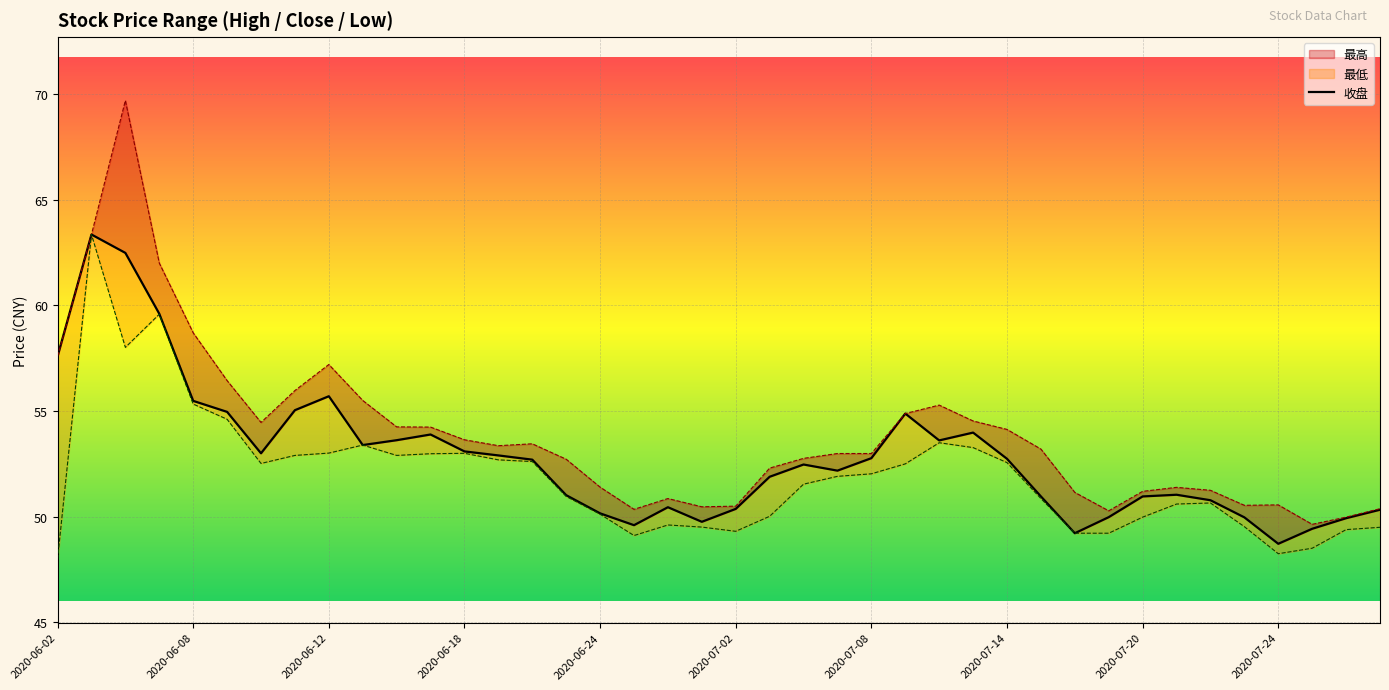

Is this an area chart (filled region under the line)?

No